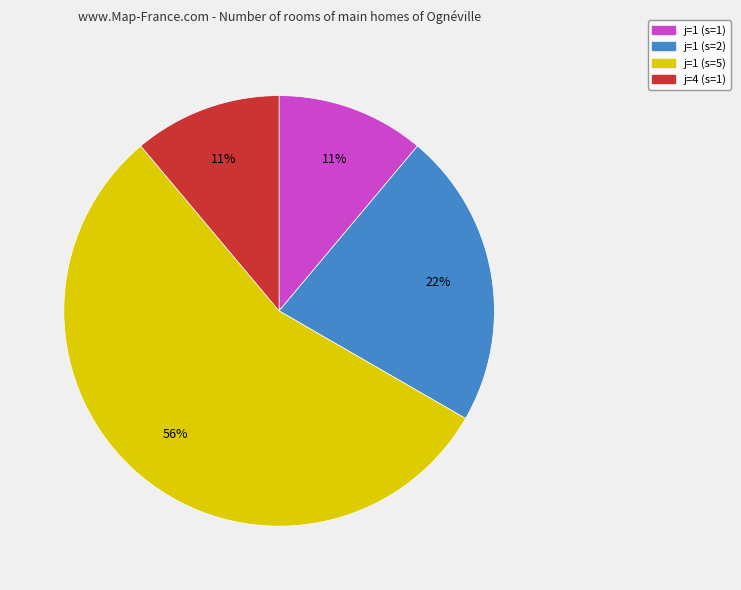

Do j=1 (s=1) and j=4 (s=1) together represent more than half of the pie?

No